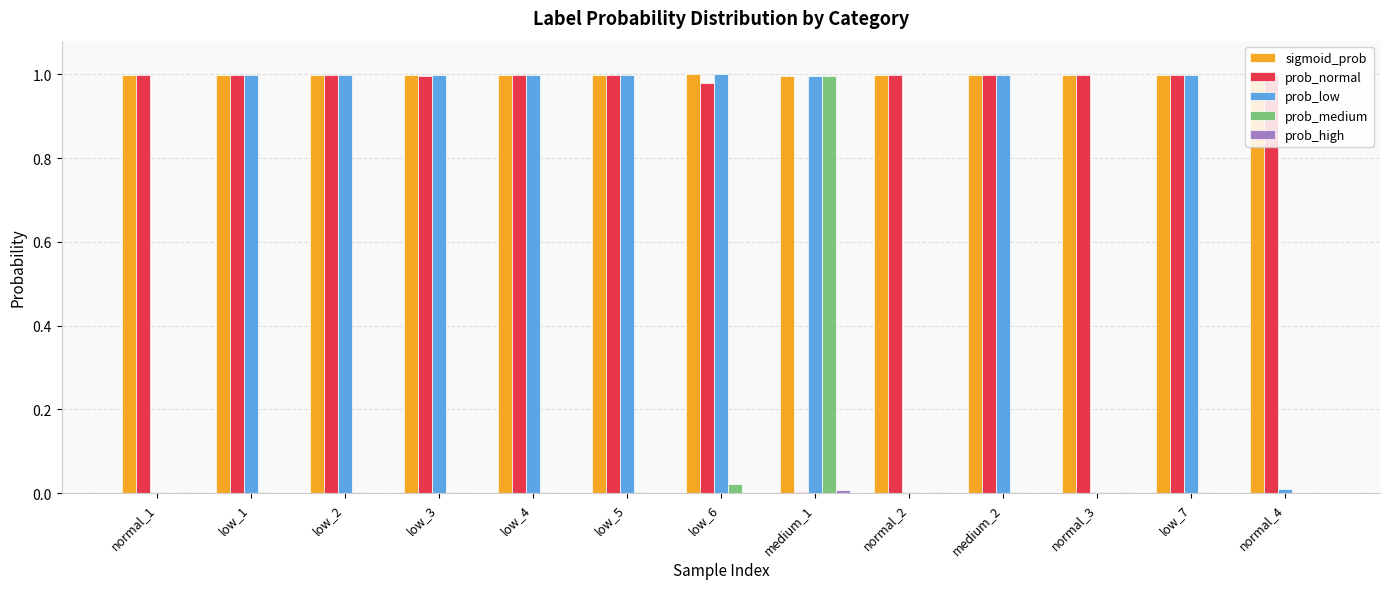

Which series has the largest total across all categories?

sigmoid_prob